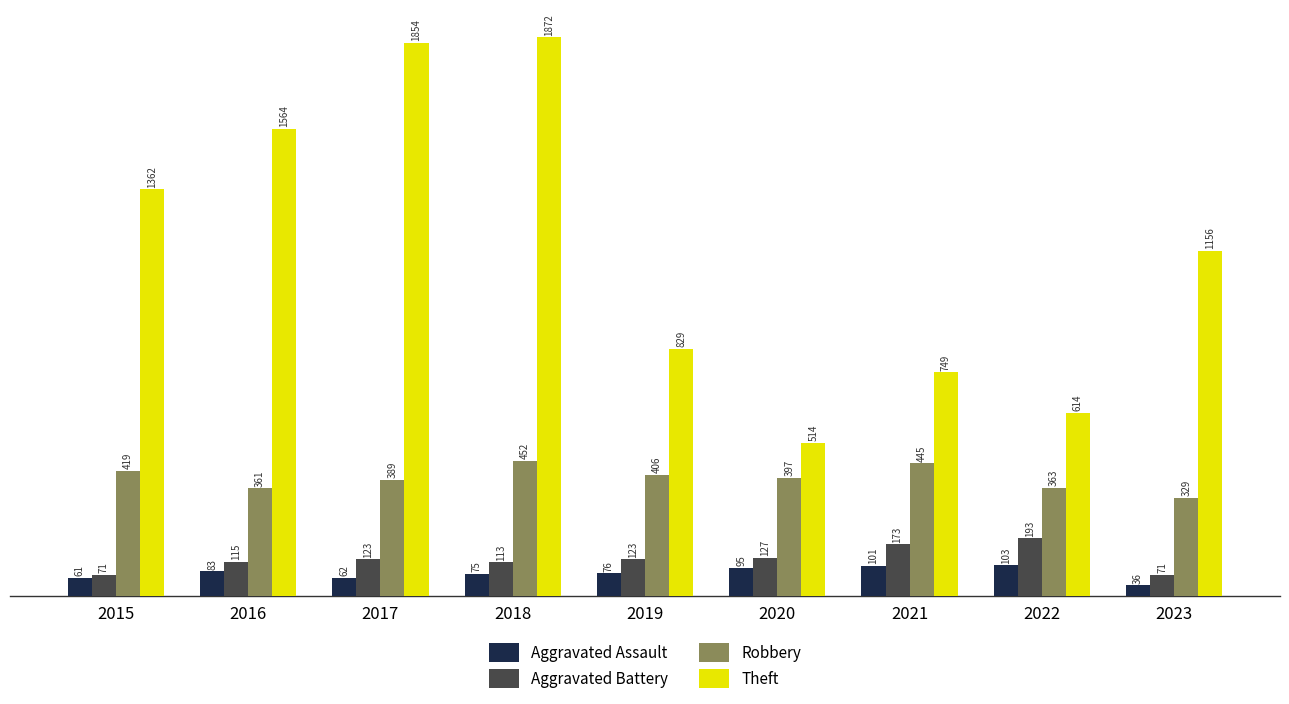

Where is Aggravated Assault nearest to the value 69?

2018